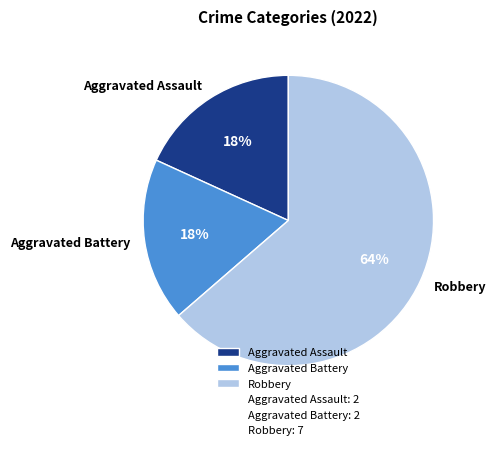

Which has a higher value, Aggravated Battery or Robbery?

Robbery